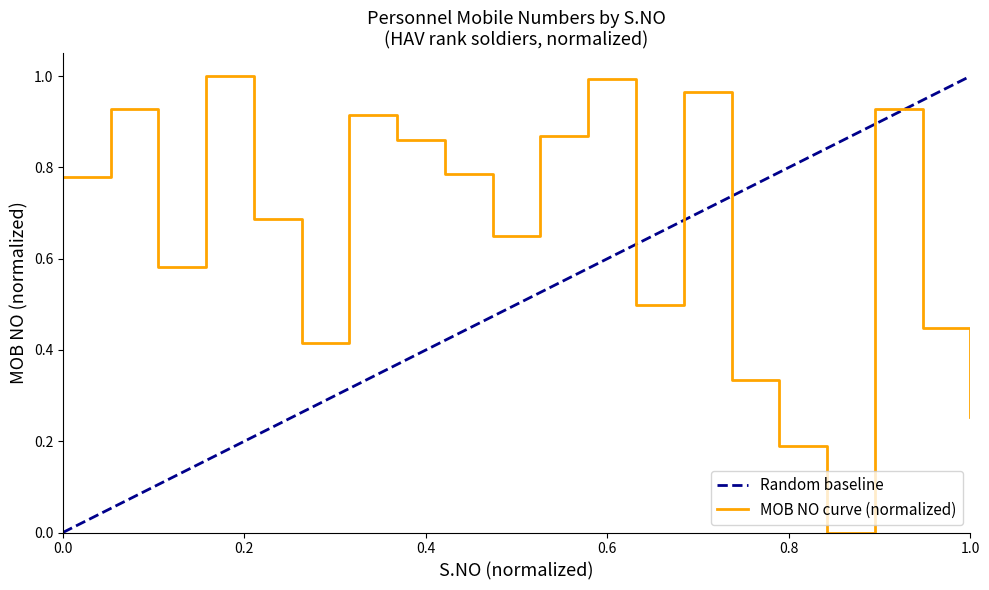

What is the difference between the second highest and minimum values?

1.0